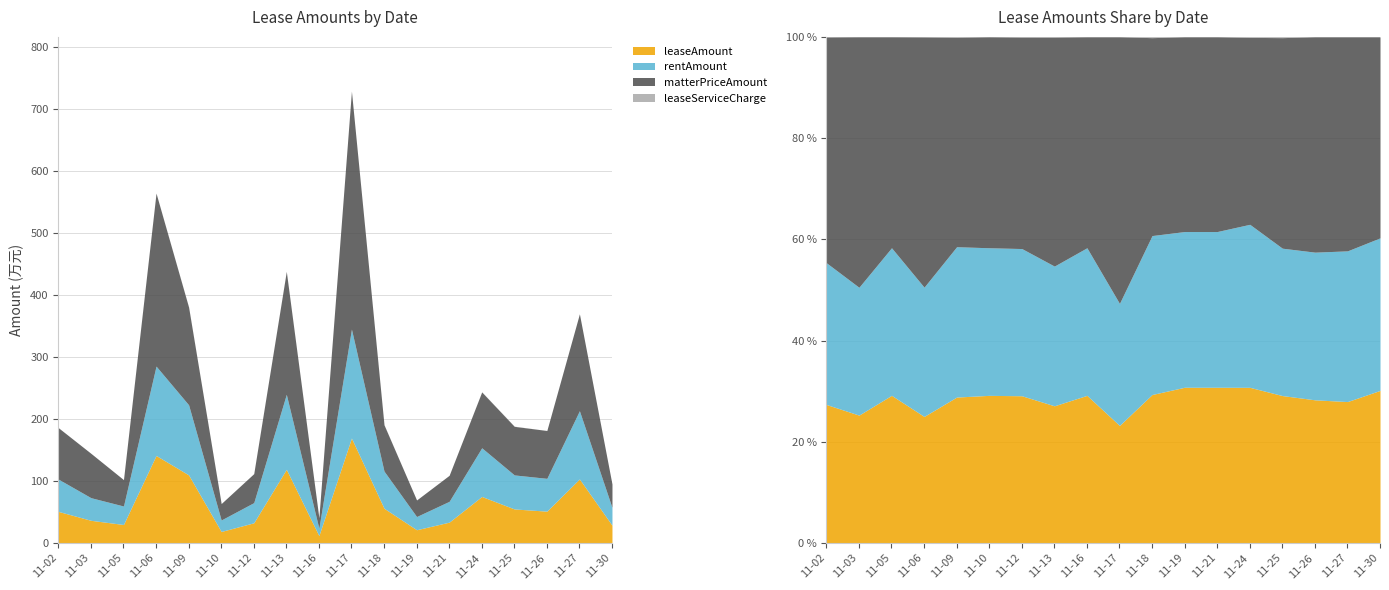

How many values in the rentAmount series are below 52?

8